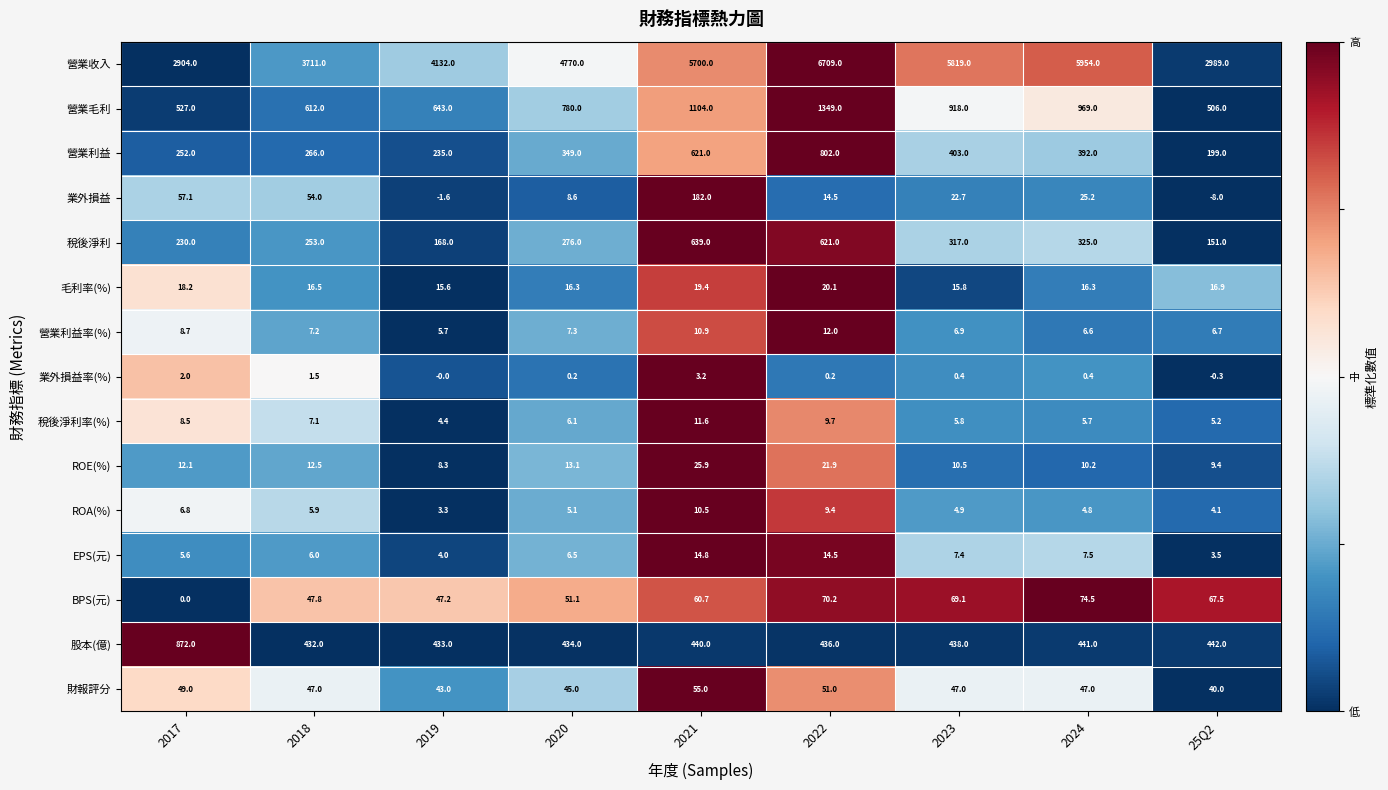

True or false: EPS(元) has a value of 6.0 at 2018.

True